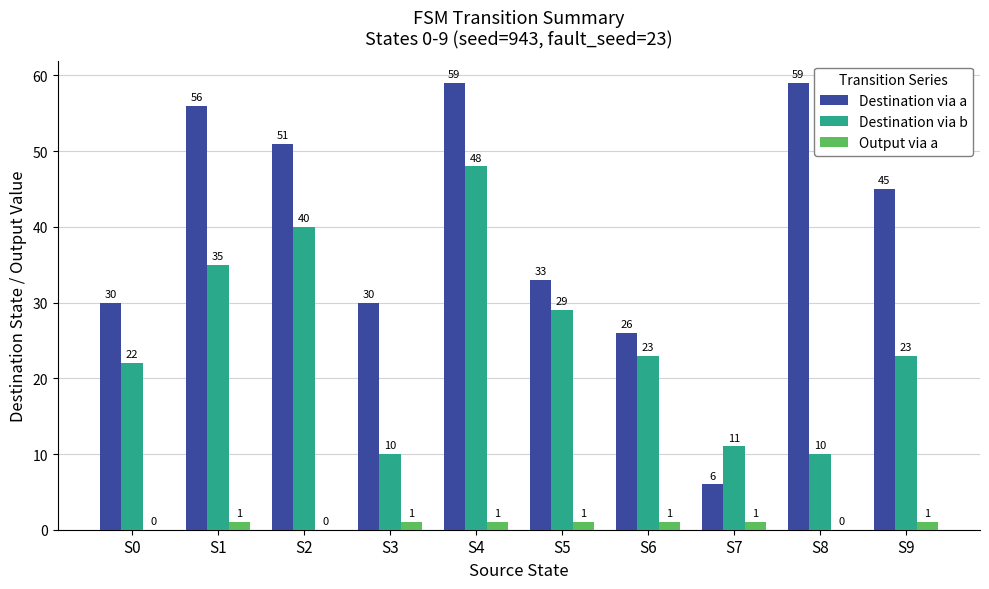

At which label is Destination via b closest to 29?

S5